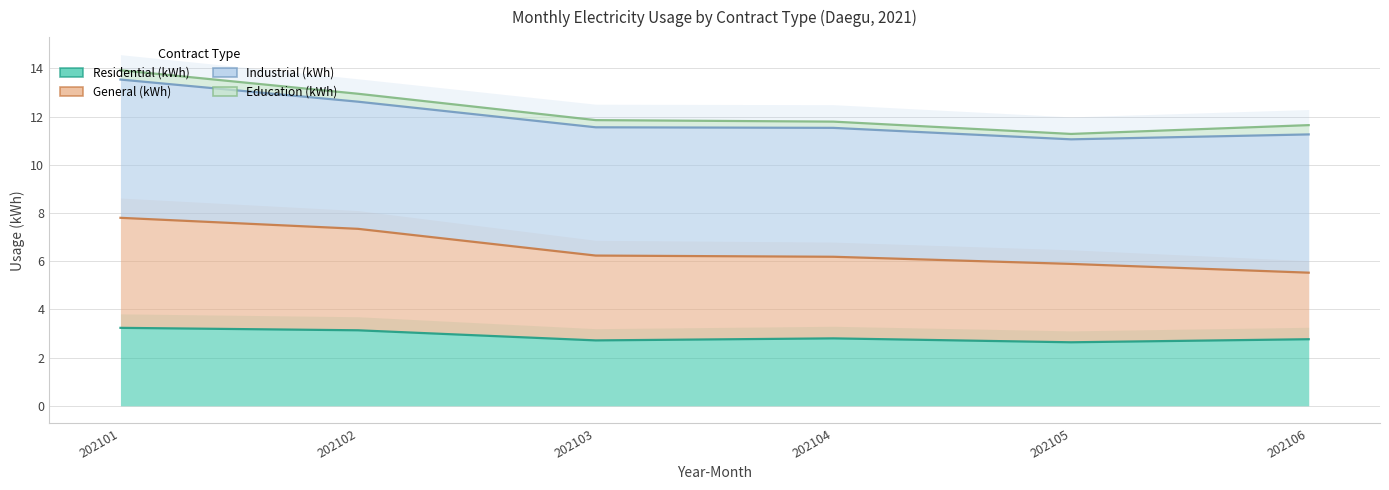

True or false: General (kWh) has a value of 7.8 at 202101.

True